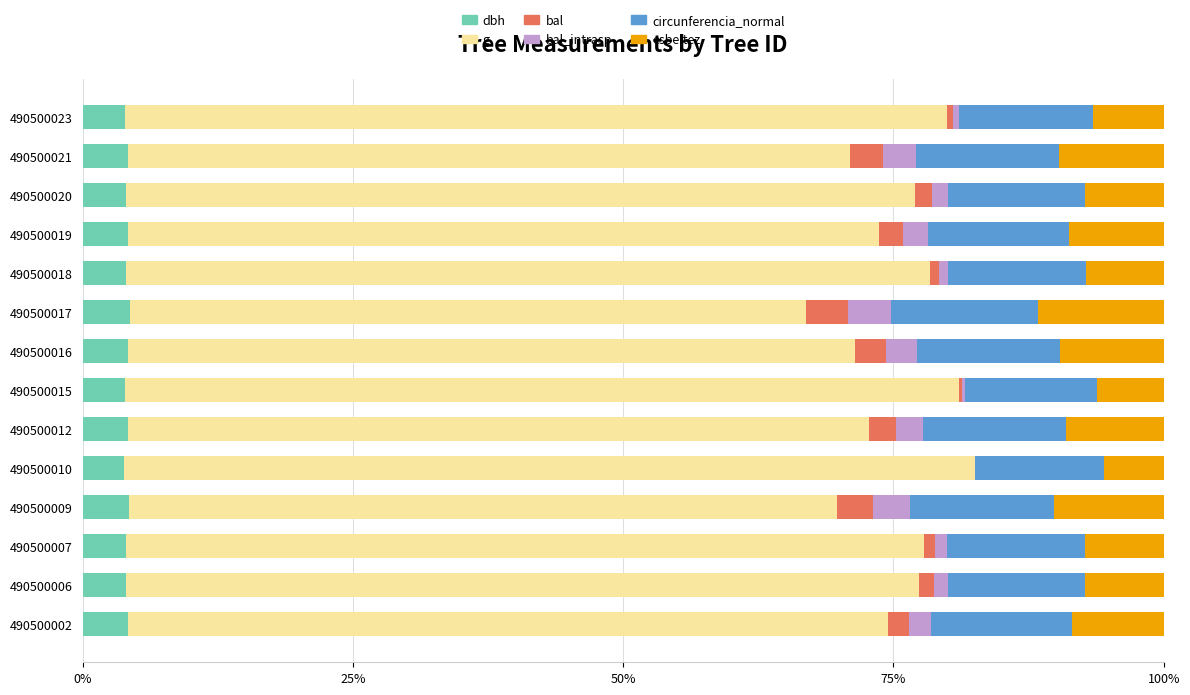

What is the total value across all series at 490500021?

100.0